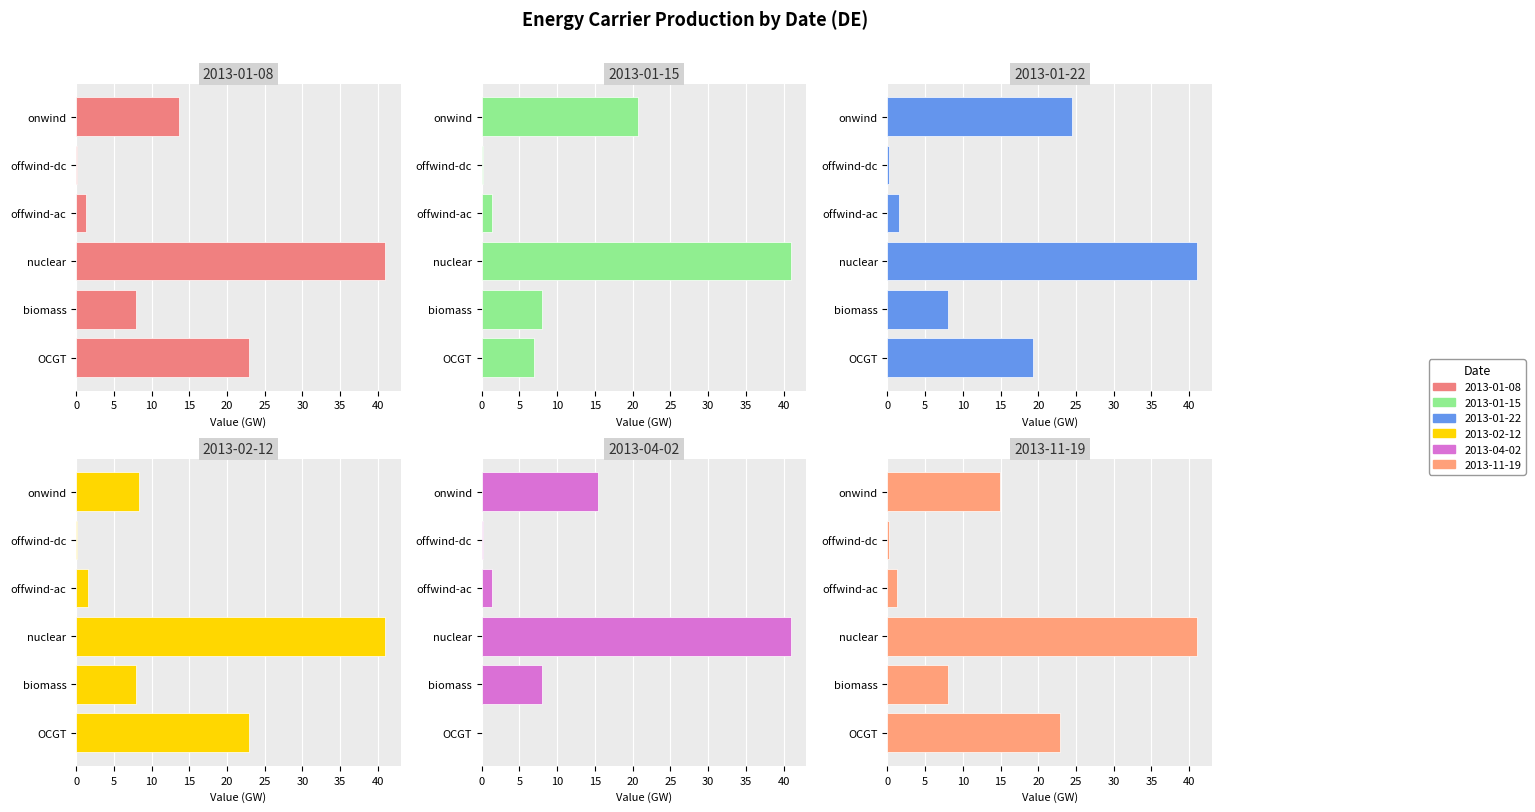

True or false: 2013-11-19 has a value of 4.4 at biomass.

False